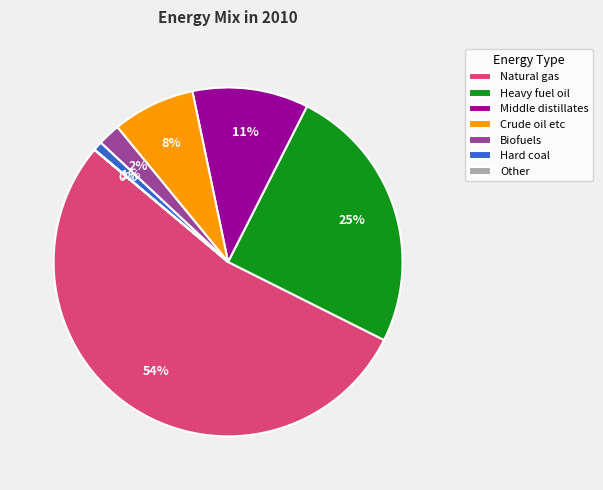

Which category accounts for the majority?

Natural gas